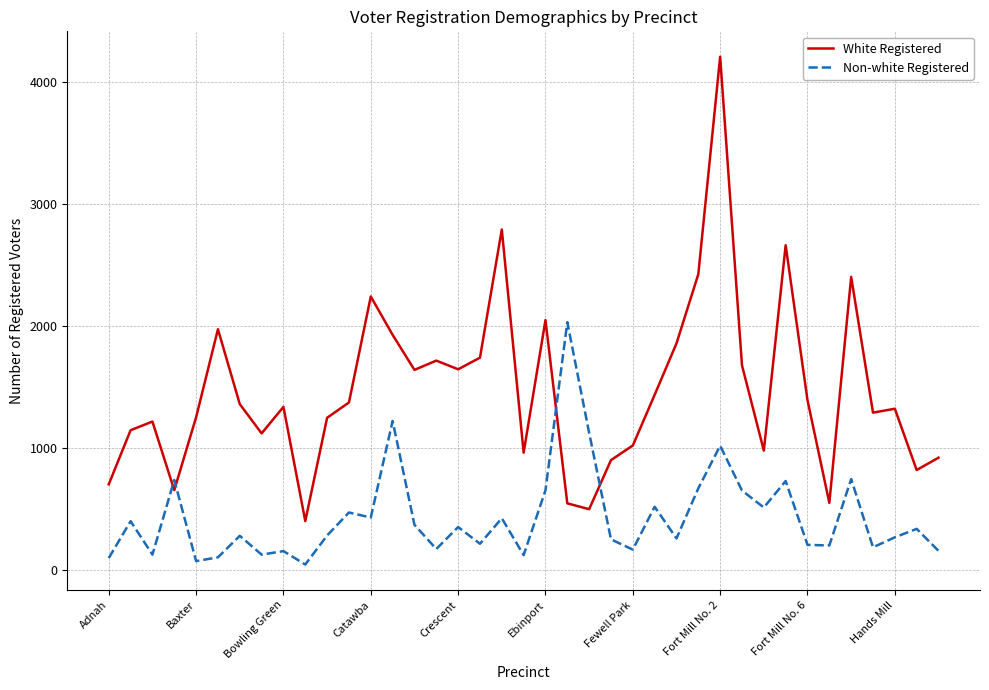

How many intersections are there between White Registered and Non-white Registered?

4